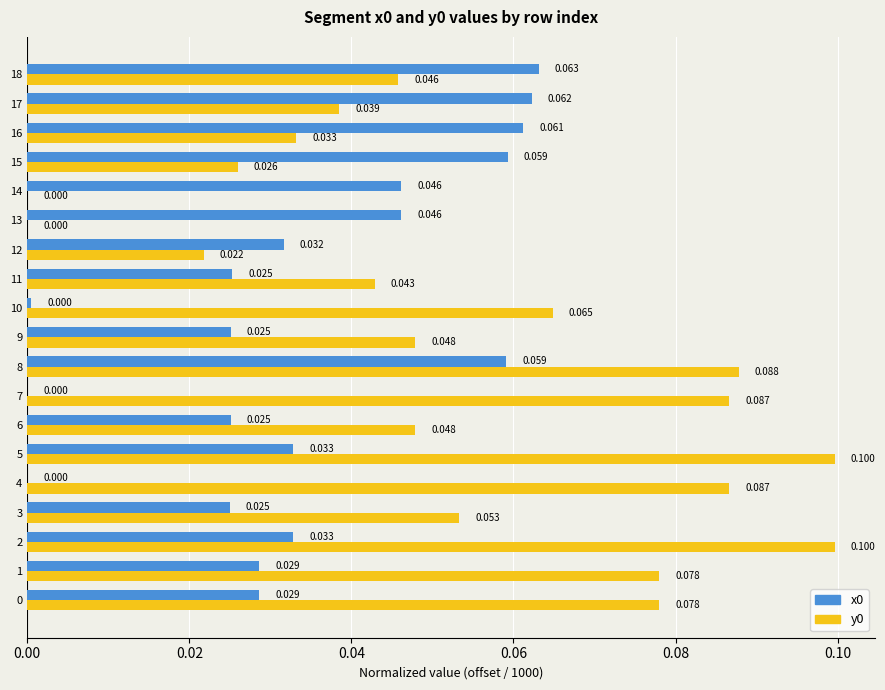

Is the value of y0 at 4 greater than the value of x0 at 1?

Yes